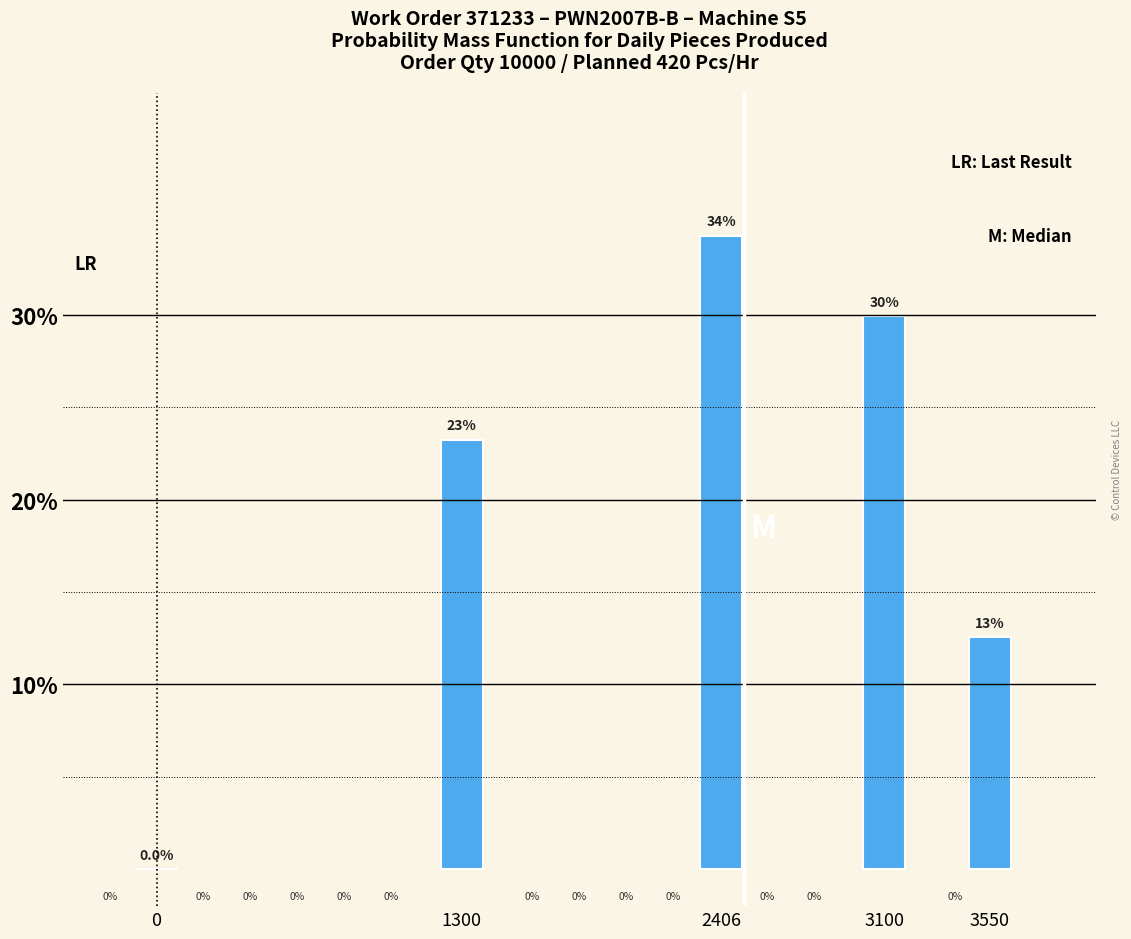

Reading left to right, what are all the values shown in this chart?

0=0.0	1300=23.2	2406=34.3	3100=29.9	3550=12.6